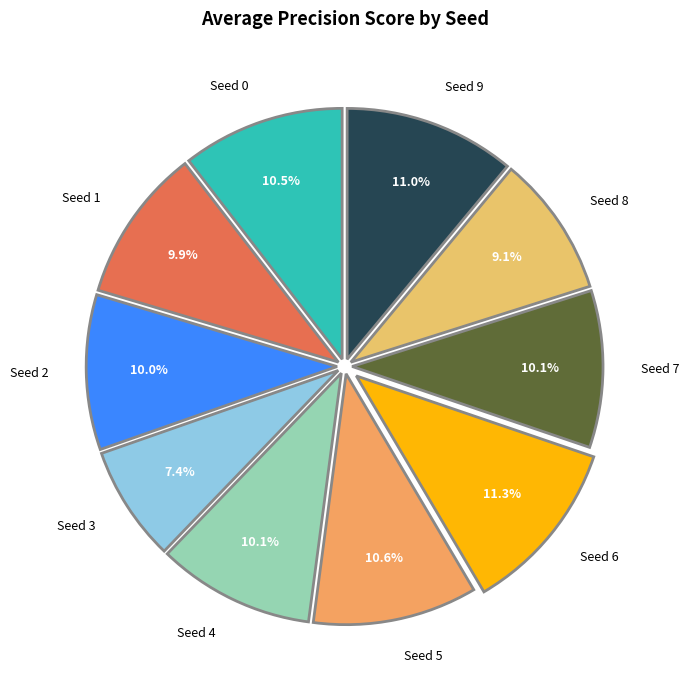

Do Seed 3 and Seed 0 together represent more than half of the pie?

No